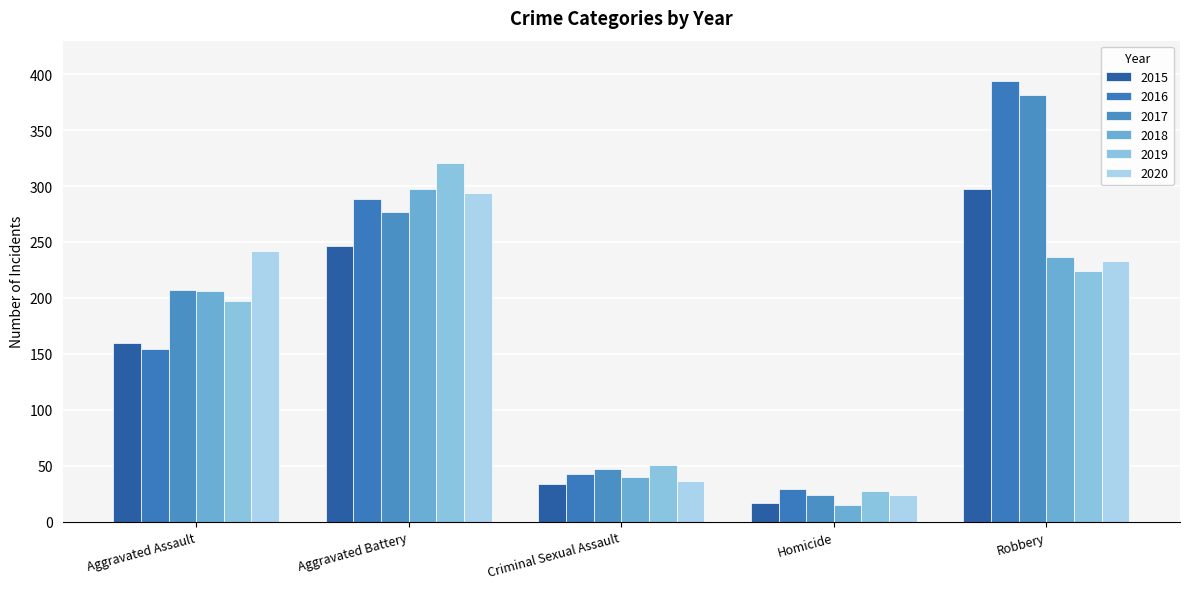

How many categories are shown in the chart?

5